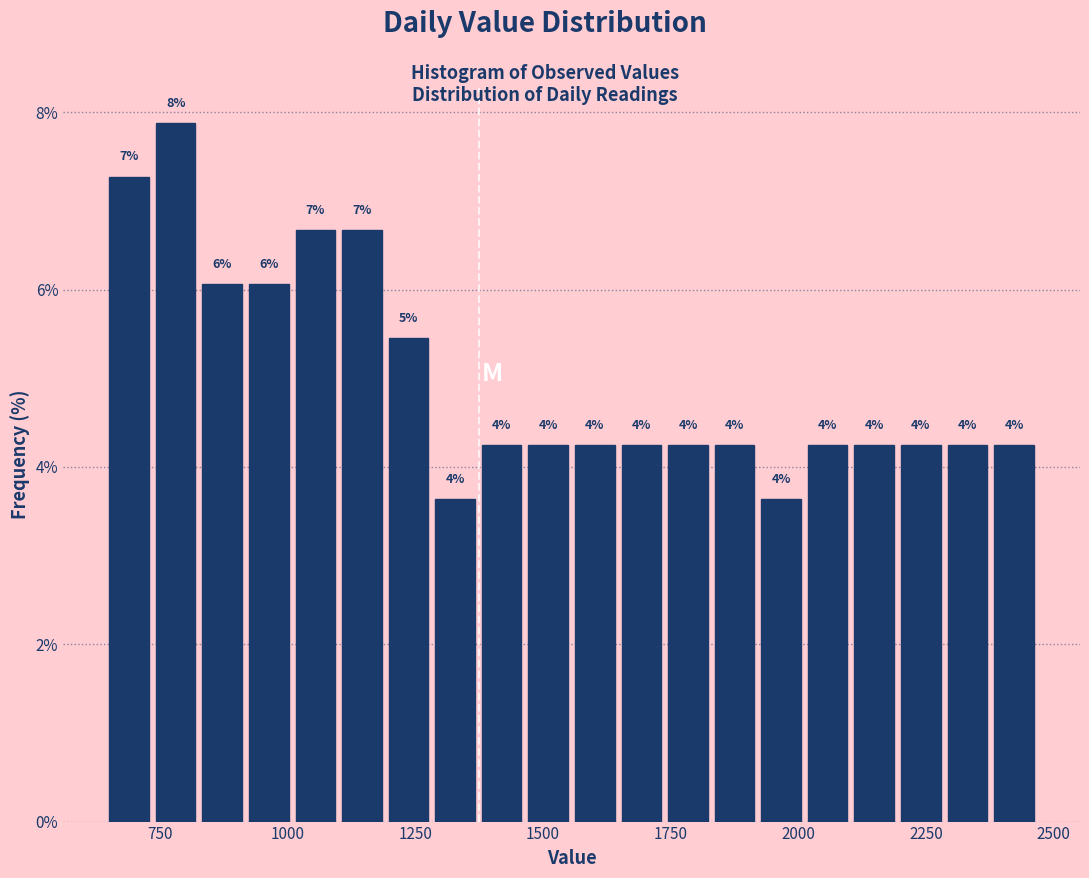

Around what value on the x-axis is the tallest bar? Give the approximate position of its centre, as read against the axis.

800